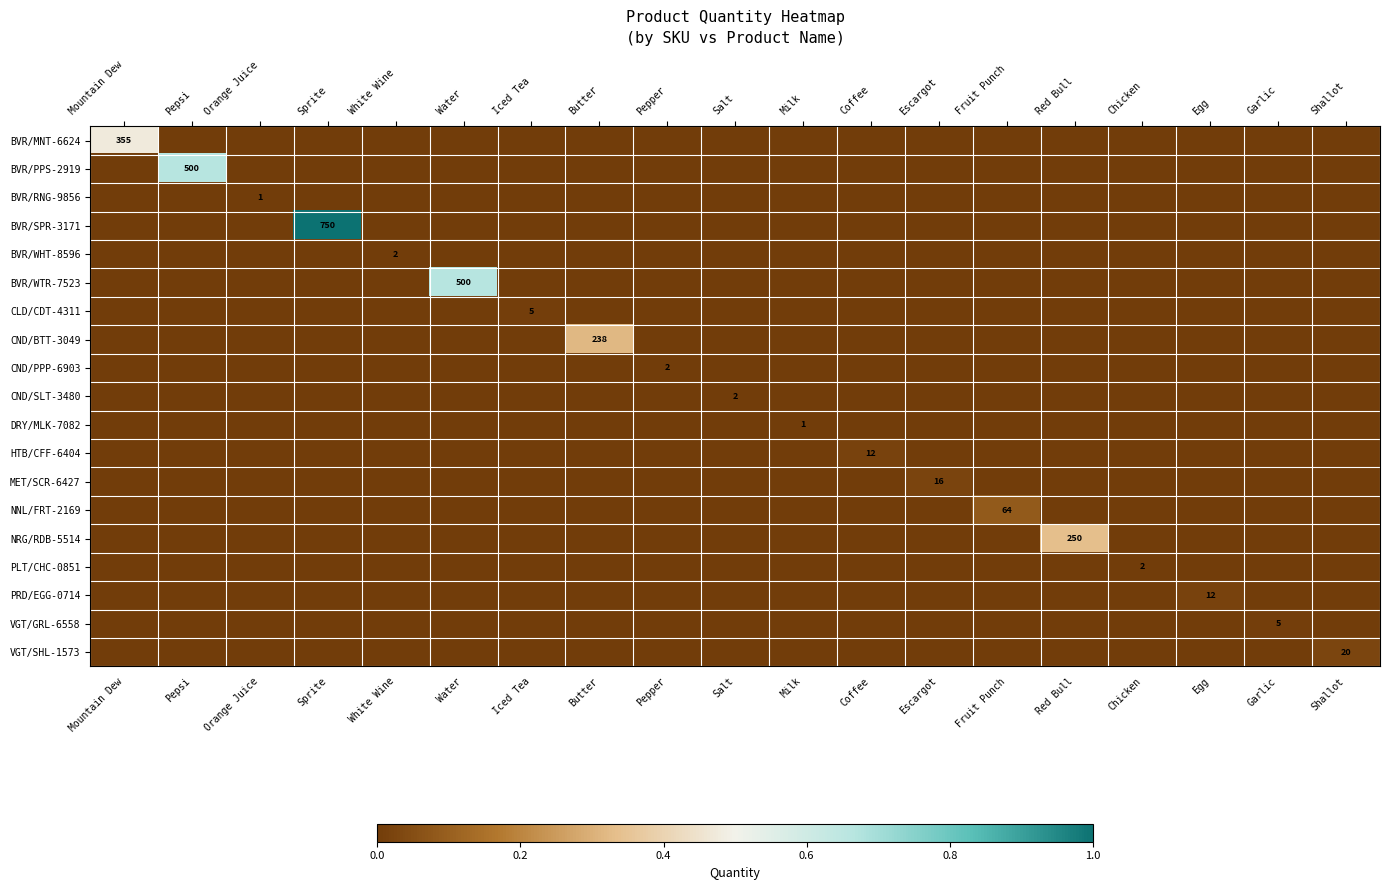

List the labels in order of PRD/EGG-0714 value, largest first.

Egg, Mountain Dew, Pepsi, Orange Juice, Sprite, White Wine, Water, Iced Tea, Butter, Pepper, Salt, Milk, Coffee, Escargot, Fruit Punch, Red Bull, Chicken, Garlic, Shallot